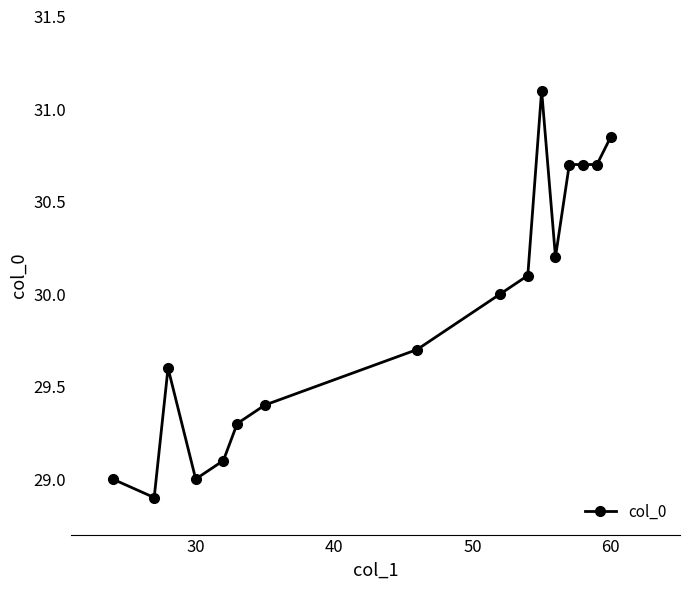

What is the smallest value displayed?

28.9